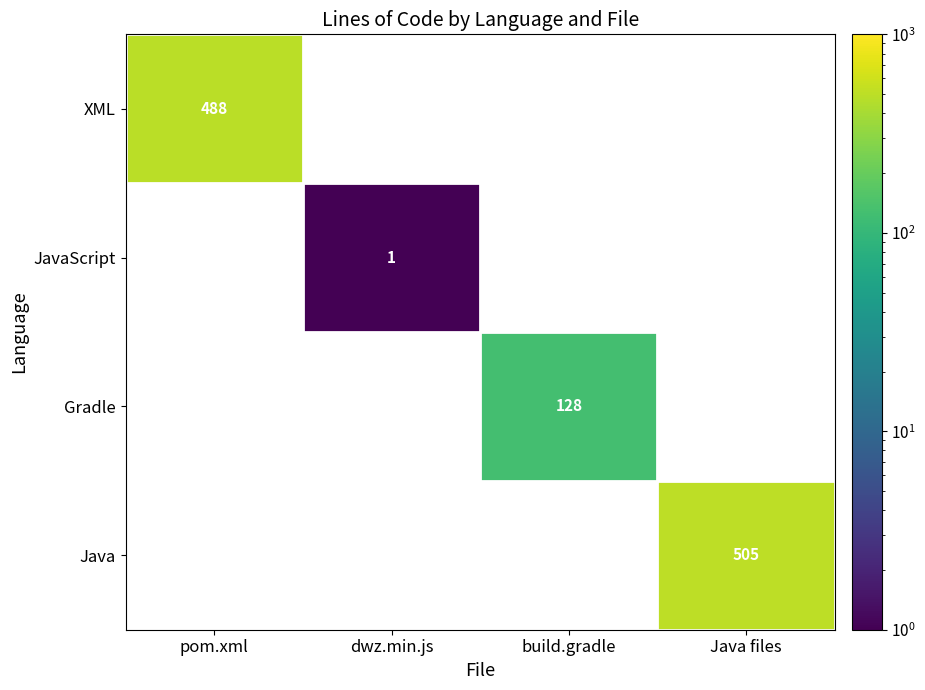

What is the minimum value shown in the chart?

1.0